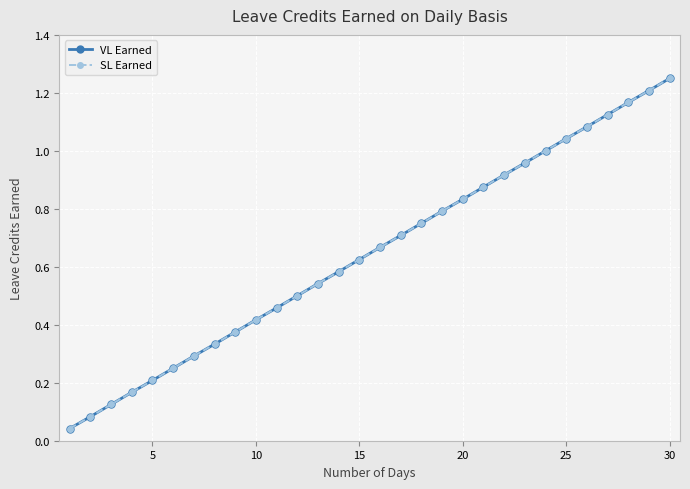

Does the chart have visible grid lines?

Yes